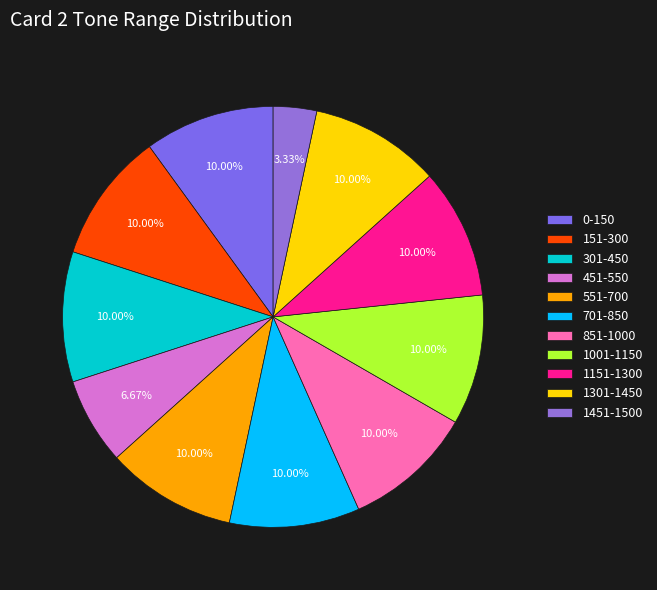

To the nearest percent, what percentage of the pie is 851-1000?

10%